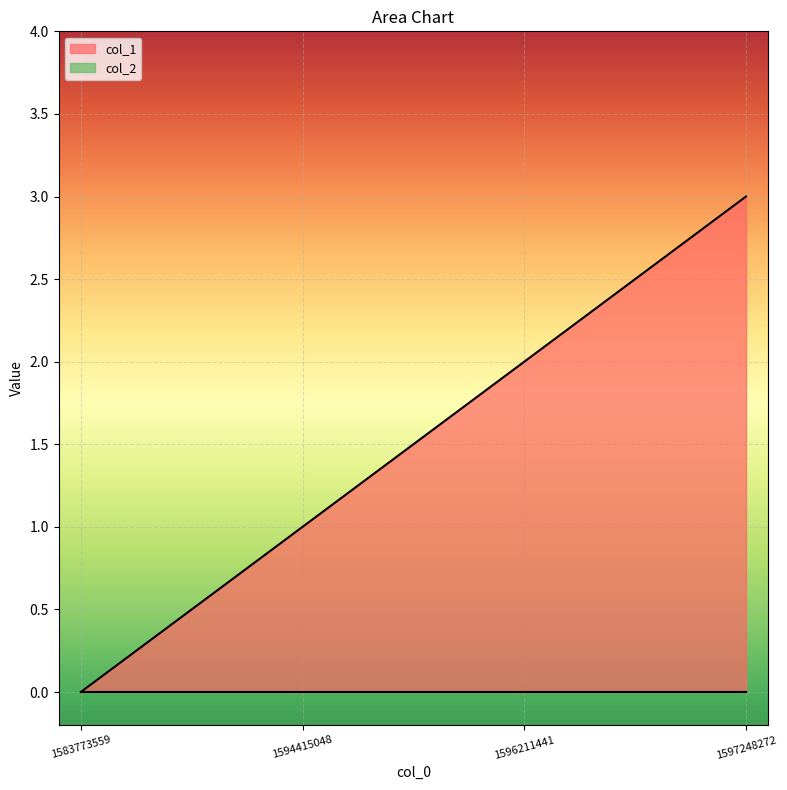

What is the greatest value displayed?

3